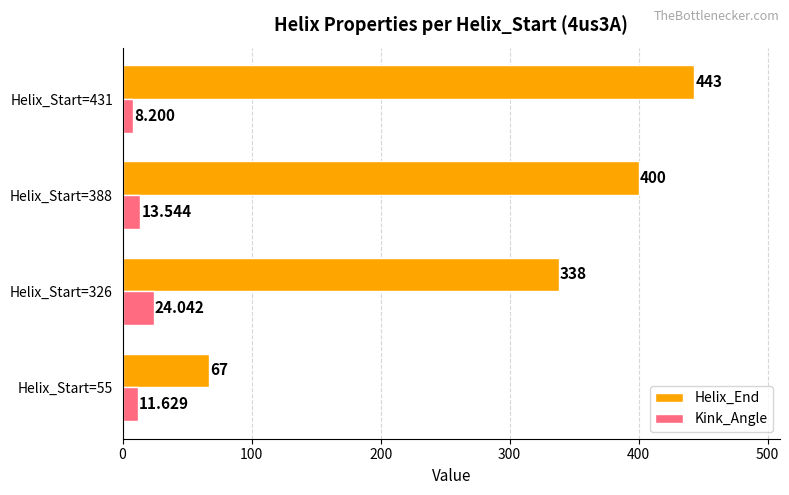

Is the value of Kink_Angle at Helix_Start=431 greater than the value of Helix_End at Helix_Start=55?

No